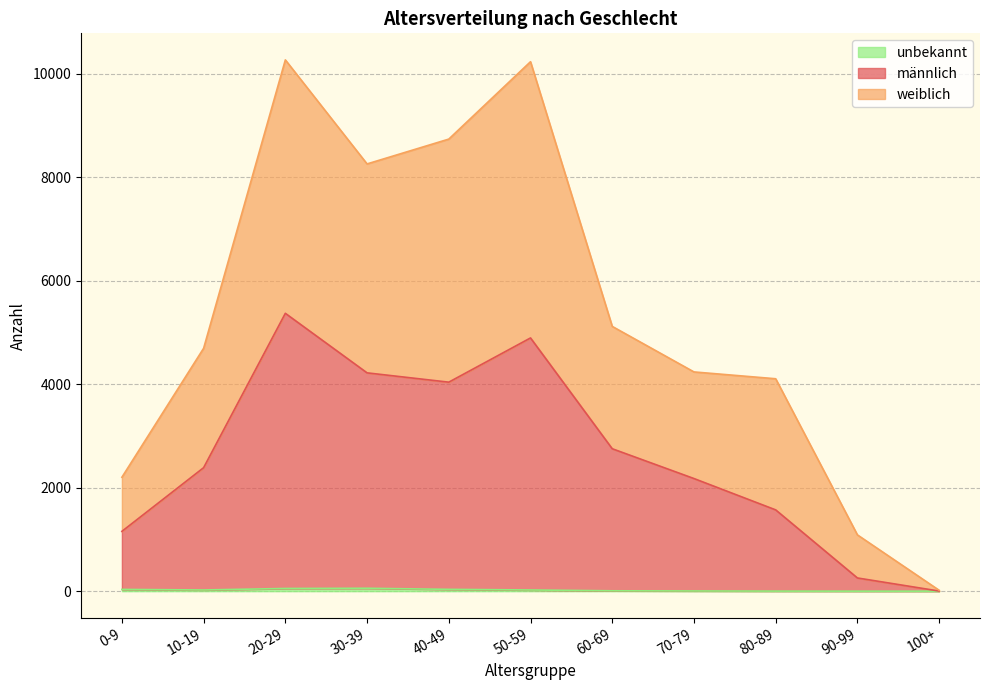

True or false: weiblich has a value of 2340 at 70-79.

False